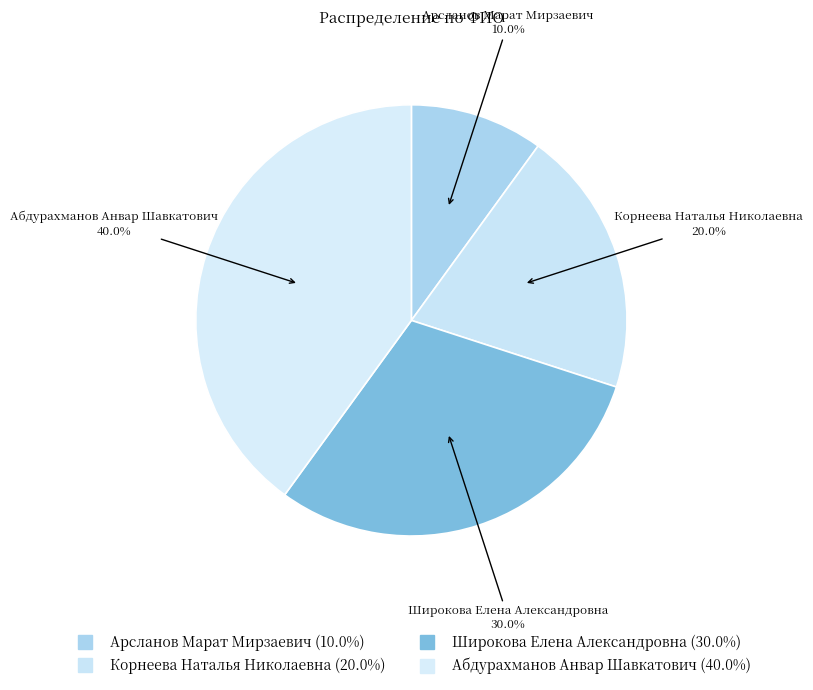

To the nearest percent, what portion does Корнеева Наталья Николаевна represent?

20%